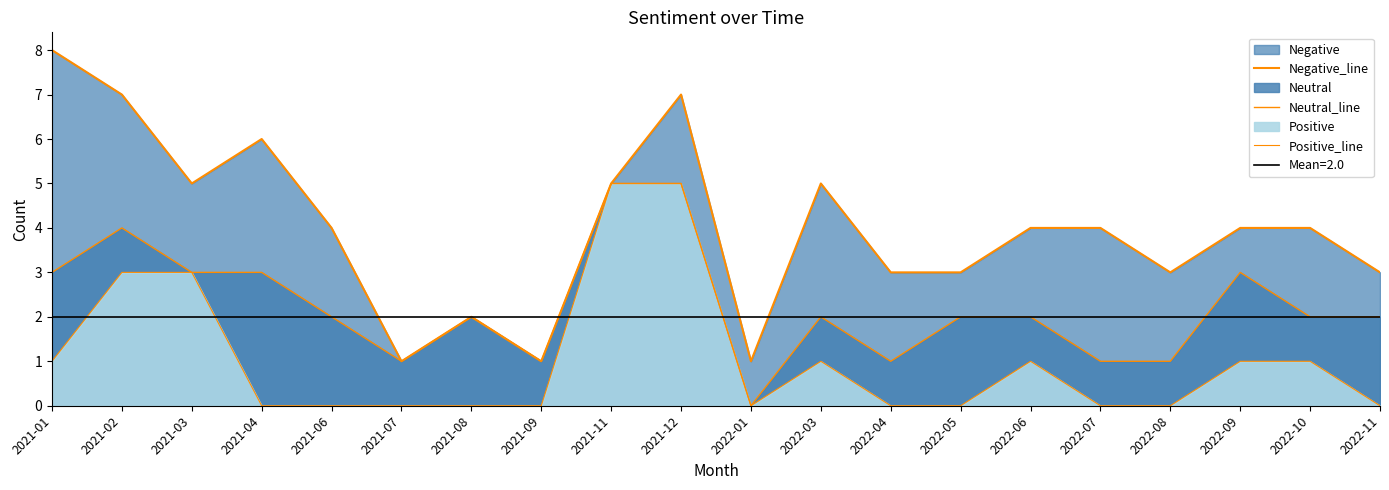

What position from the right is 2022-04?

8